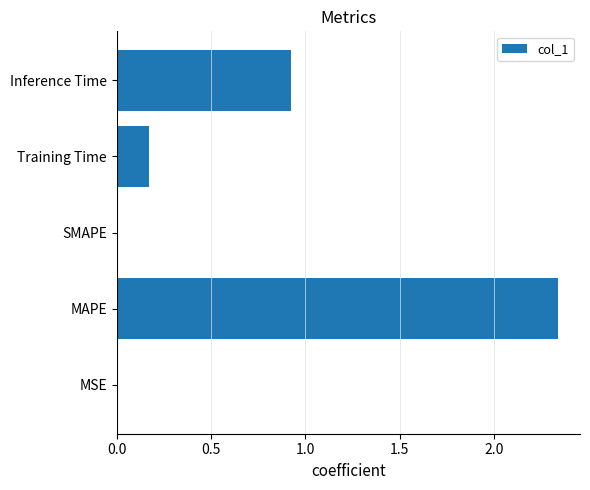

Between Inference Time and MSE, which is larger?

Inference Time